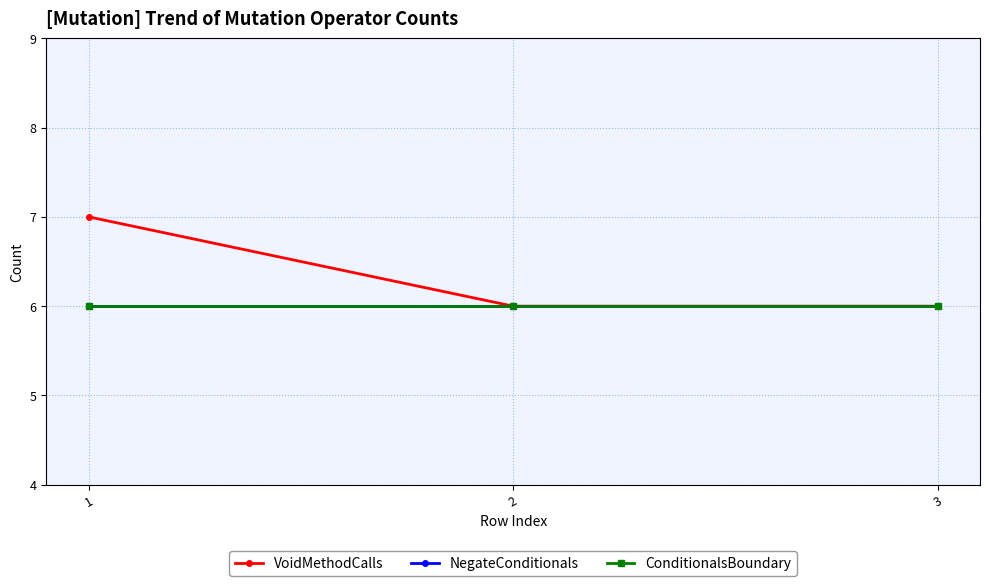

Which series has the widest spread of values?

VoidMethodCalls